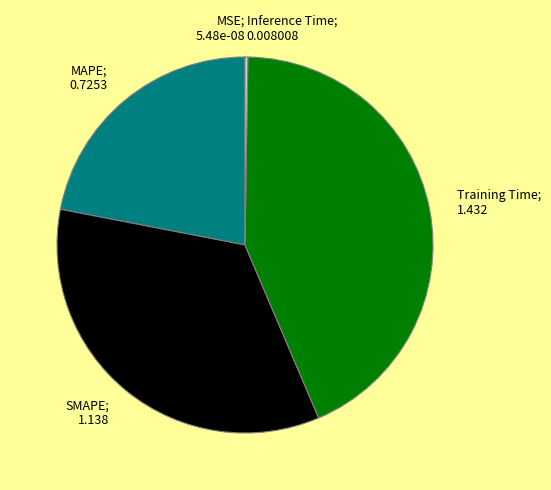

Approximately how many times larger is the value at MAPE; 0.7253 compared to SMAPE; 1.138?

0.6